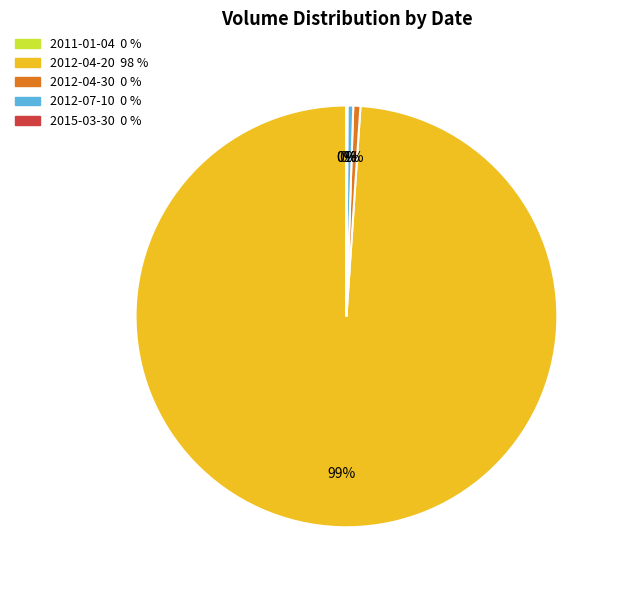

To the nearest percent, what is the difference between the largest and smallest slice percentages?

99%